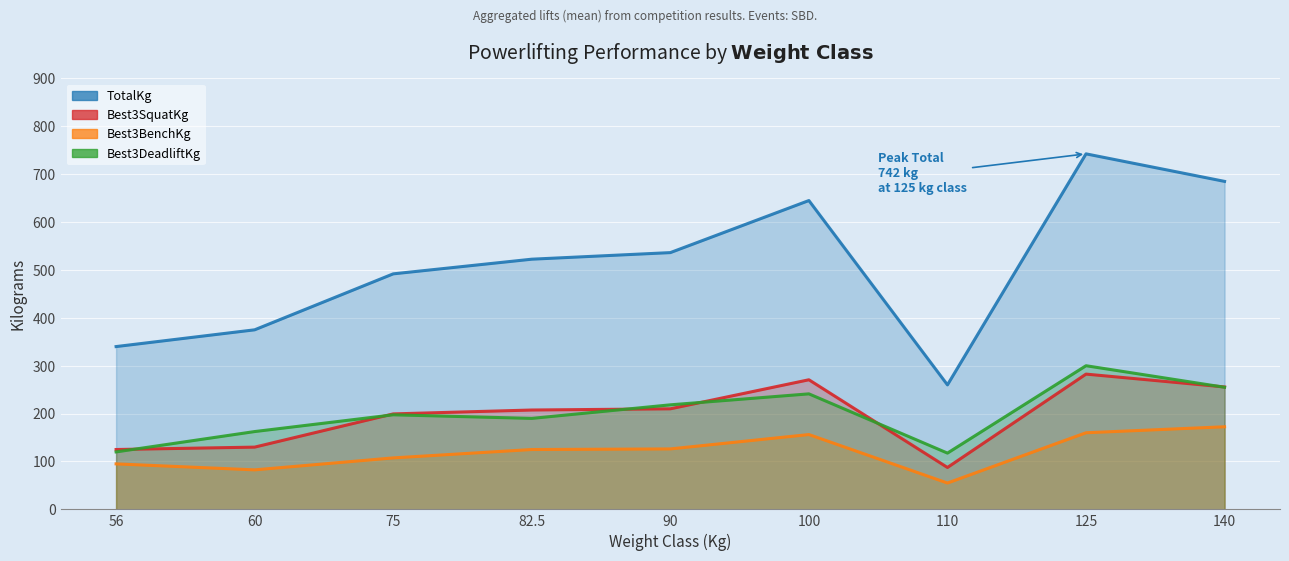

True or false: Best3SquatKg has a value of 270.7 at 100.

True